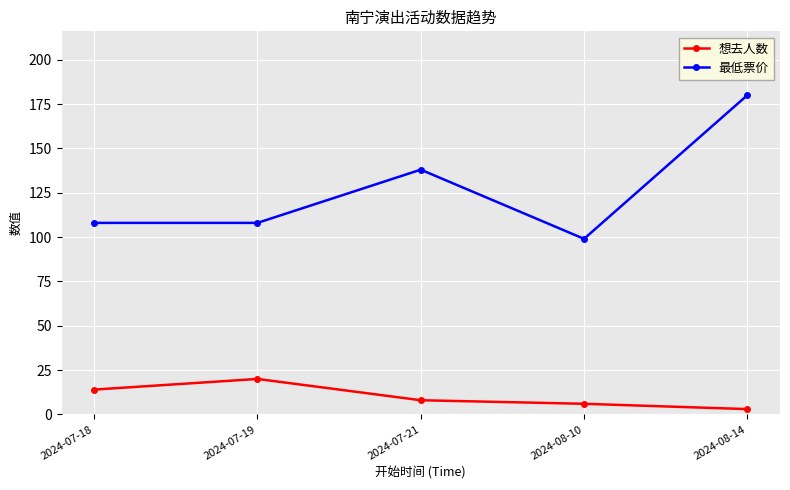

Which series has the largest range (max minus min)?

最低票价